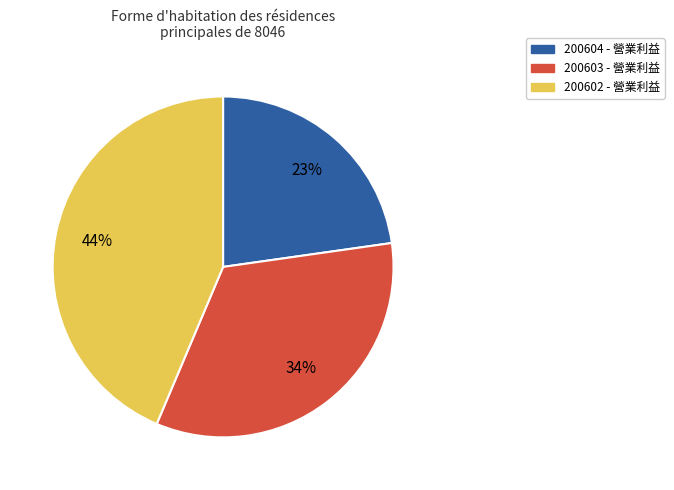

To the nearest percent, what portion does 200603 - 營業利益 represent?

34%